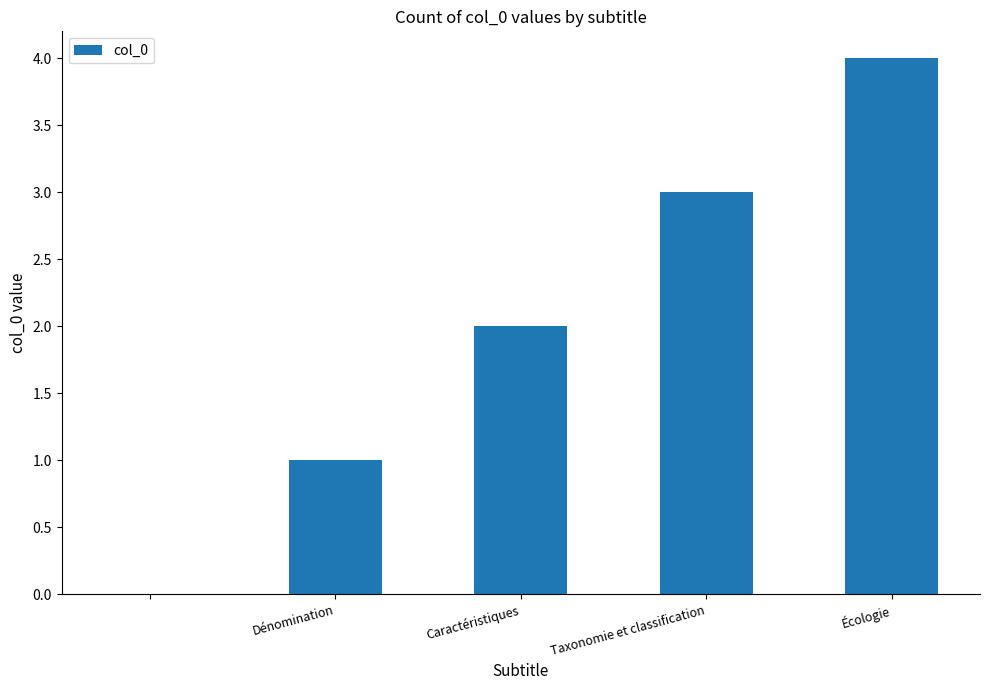

What is the greatest value displayed?

4